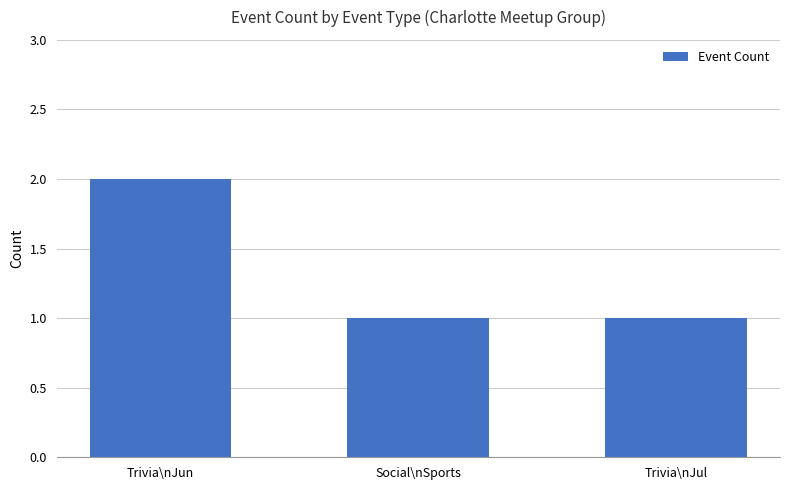

Is it true that the value at Trivia\nJul is 2?

False